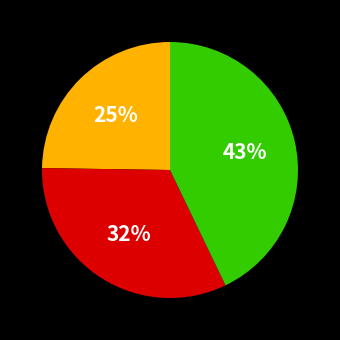

To the nearest percent, what is the average slice percentage?

33%